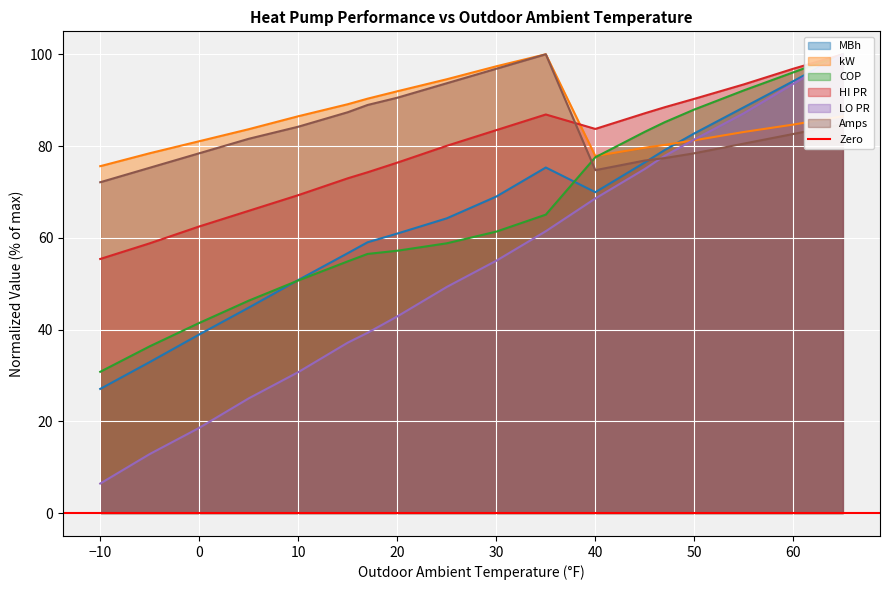

What is the maximum value for kW?

100.0